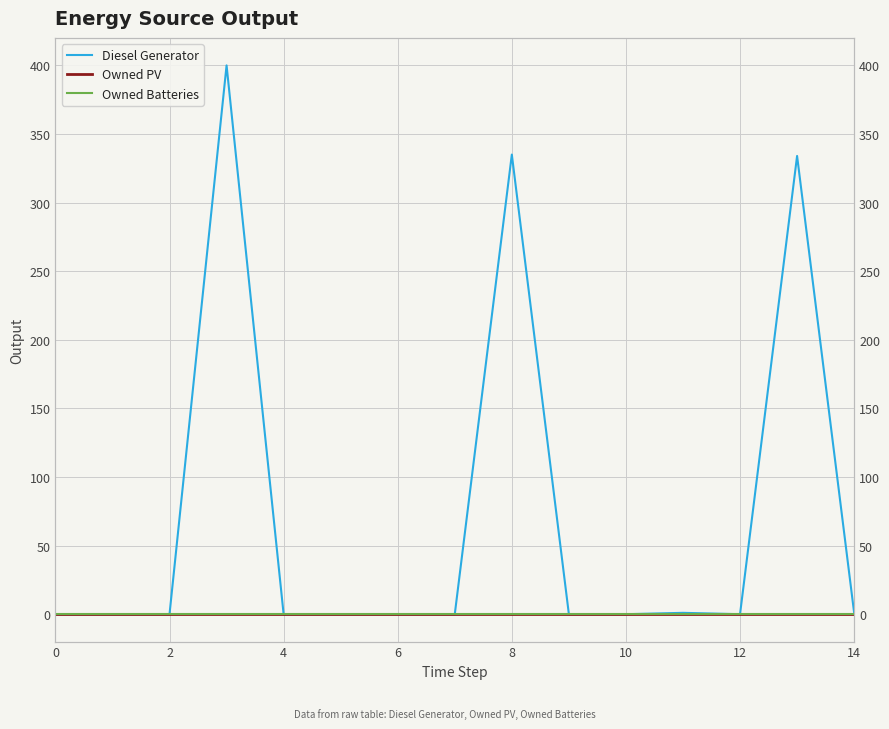

True or false: Diesel Generator and Owned Batteries intersect in this chart.

False